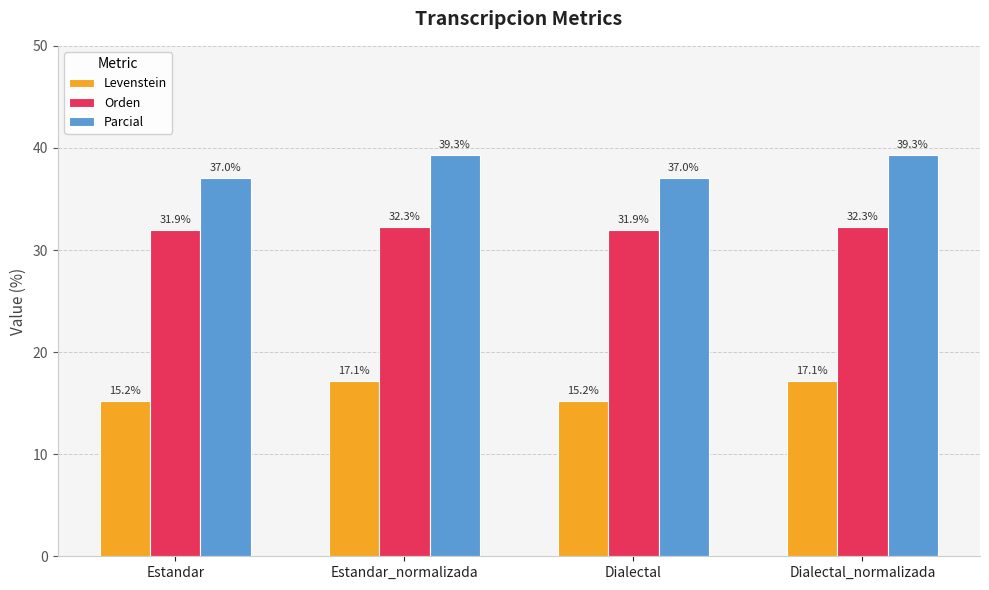

At Dialectal_normalizada, list the series in order from smallest to largest.

Levenstein, Orden, Parcial